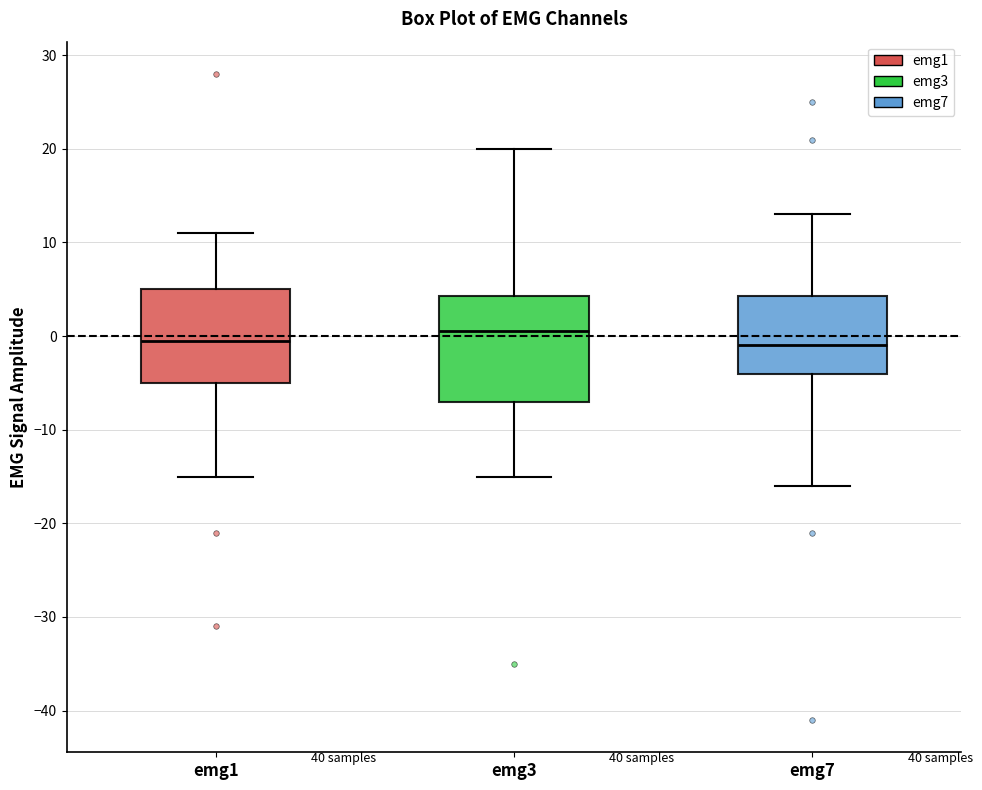

Reading left to right, transcribe this box plot: for each box, give where its median line is, the range the box spans, and where its two whiskers end, as read against the y-axis. The values are not printed on the chart, so give them approximately, as read against the axis.

emg1: median 0, box -5 to 5, whiskers -15 to 11
emg3: median 1, box -7 to 4, whiskers -15 to 20
emg7: median -1, box -4 to 4, whiskers -16 to 13